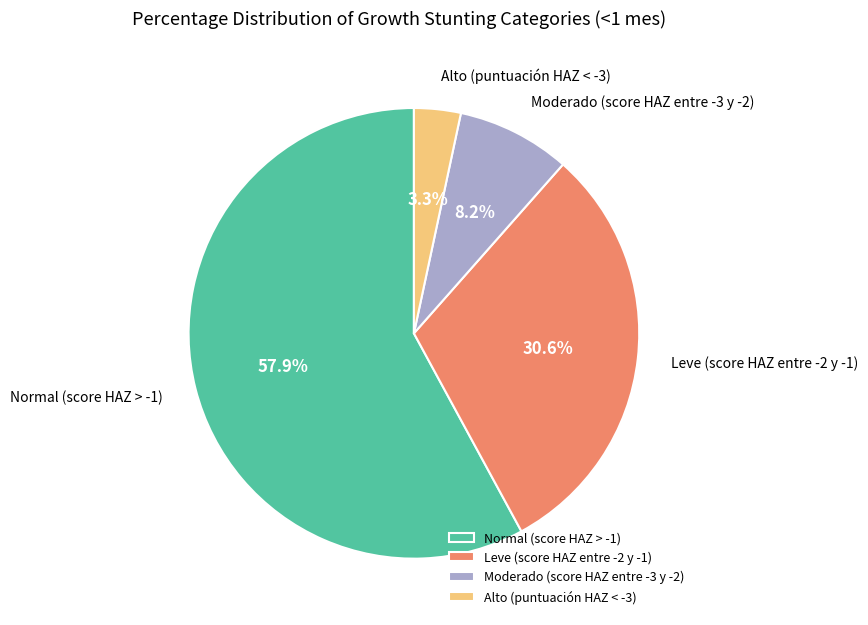

Is it true that Moderado (score HAZ entre -3 y -2) is 1% of the pie?

False